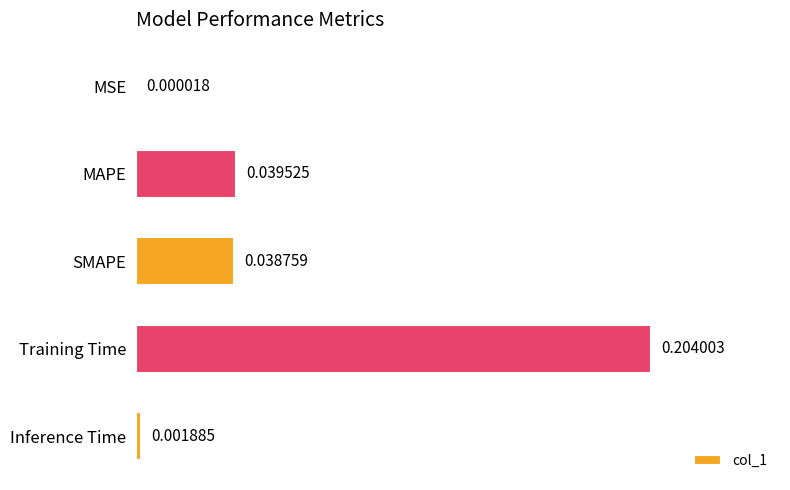

What is the change in value from MAPE to Training Time?

+0.2